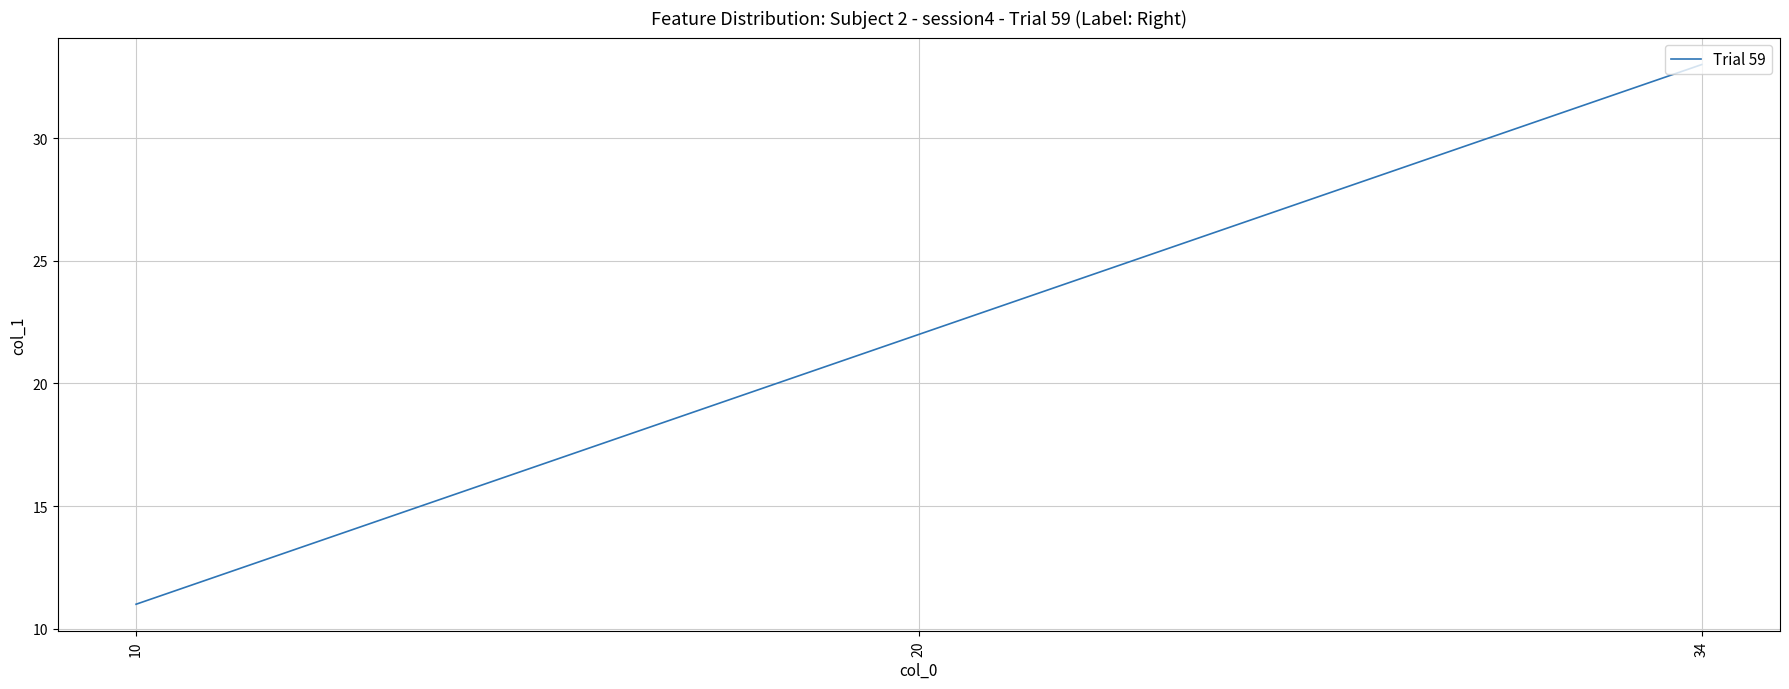

List the labels in order of value, largest first.

34, 20, 10